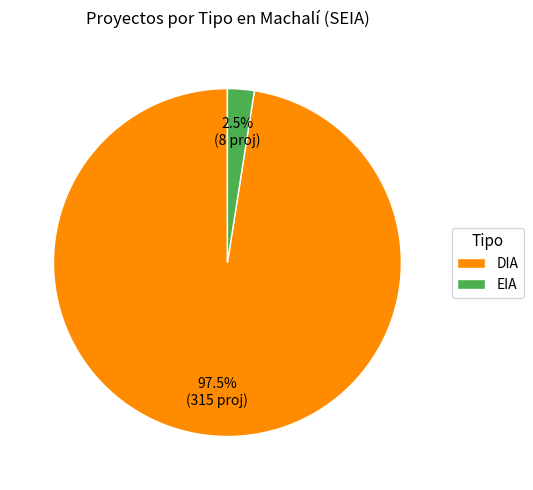

How many slices are in this pie chart?

2